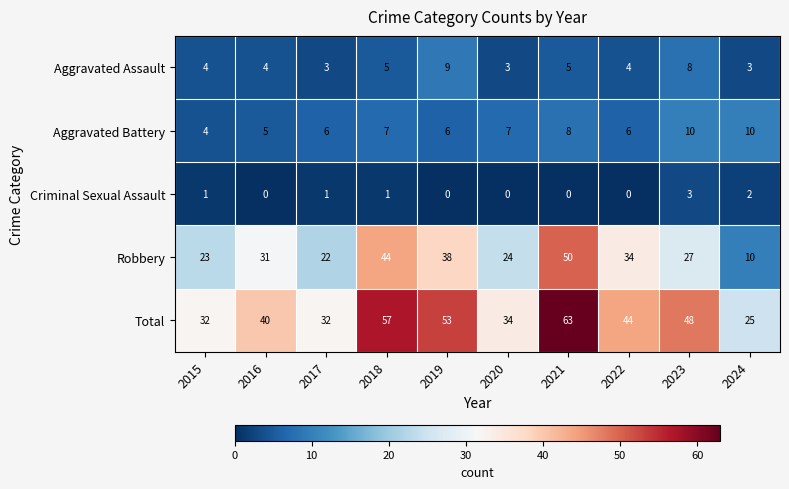

What is the sum of all Criminal Sexual Assault values?

8